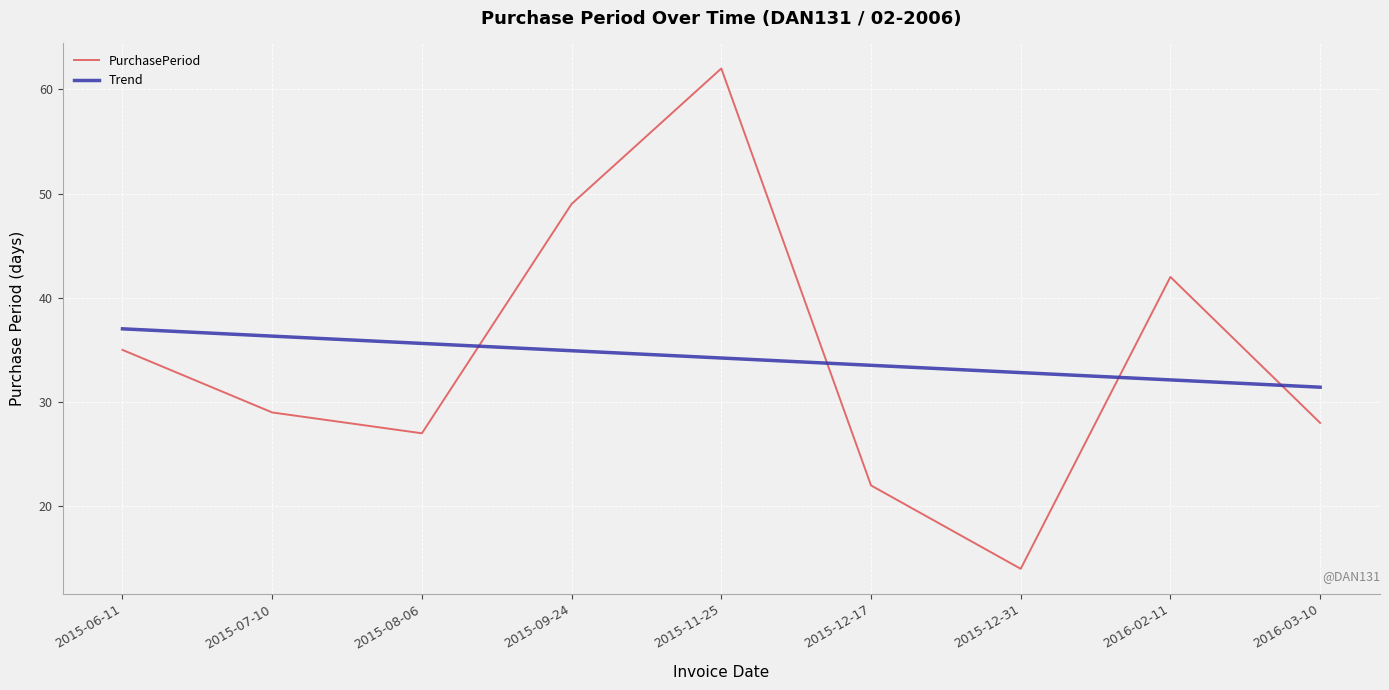

At 2016-02-11, list the series in order from smallest to largest.

Trend, PurchasePeriod